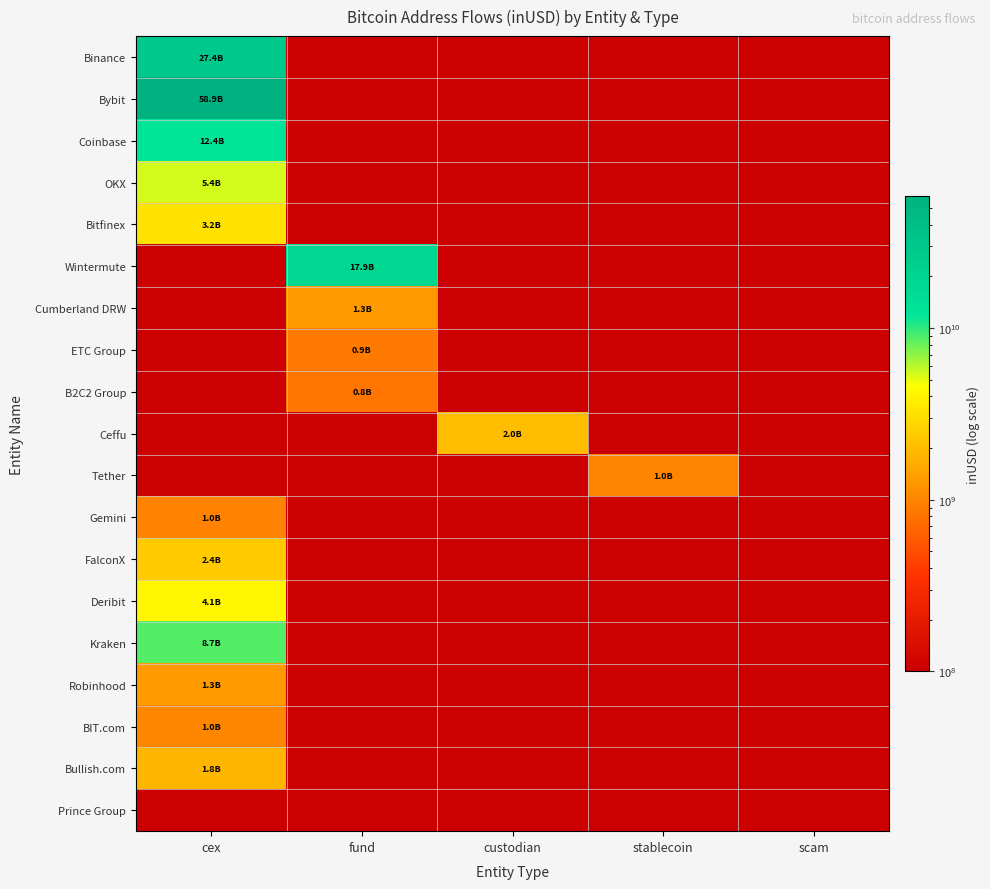

Reading right to left, list all the values displayed in this chart.

Binance: scam=100000.0	stablecoin=100000.0	custodian=100000.0	fund=100000.0	cex=27375103494.1
Bybit: scam=100000.0	stablecoin=100000.0	custodian=100000.0	fund=100000.0	cex=58885404873.2
Coinbase: scam=100000.0	stablecoin=100000.0	custodian=100000.0	fund=100000.0	cex=12365548842.1
OKX: scam=100000.0	stablecoin=100000.0	custodian=100000.0	fund=100000.0	cex=5401099529.1
Bitfinex: scam=100000.0	stablecoin=100000.0	custodian=100000.0	fund=100000.0	cex=3225885301.4
Wintermute: scam=100000.0	stablecoin=100000.0	custodian=100000.0	fund=17860525608.0	cex=100000.0
Cumberland DRW: scam=100000.0	stablecoin=100000.0	custodian=100000.0	fund=1289472246.4	cex=100000.0
ETC Group: scam=100000.0	stablecoin=100000.0	custodian=100000.0	fund=875762816.0	cex=100000.0
B2C2 Group: scam=100000.0	stablecoin=100000.0	custodian=100000.0	fund=822491824.2	cex=100000.0
Ceffu: scam=100000.0	stablecoin=100000.0	custodian=2020863119.3	fund=100000.0	cex=100000.0
Tether: scam=100000.0	stablecoin=1004186688.0	custodian=100000.0	fund=100000.0	cex=100000.0
Gemini: scam=100000.0	stablecoin=100000.0	custodian=100000.0	fund=100000.0	cex=969087807.5
FalconX: scam=100000.0	stablecoin=100000.0	custodian=100000.0	fund=100000.0	cex=2399445728.2
Deribit: scam=100000.0	stablecoin=100000.0	custodian=100000.0	fund=100000.0	cex=4050172782.5
Kraken: scam=100000.0	stablecoin=100000.0	custodian=100000.0	fund=100000.0	cex=8730909715.0
Robinhood: scam=100000.0	stablecoin=100000.0	custodian=100000.0	fund=100000.0	cex=1326074832.7
BIT.com: scam=100000.0	stablecoin=100000.0	custodian=100000.0	fund=100000.0	cex=1038146179.1
Bullish.com: scam=100000.0	stablecoin=100000.0	custodian=100000.0	fund=100000.0	cex=1845165312.8
Prince Group: scam=100000.0	stablecoin=100000.0	custodian=100000.0	fund=100000.0	cex=100000.0